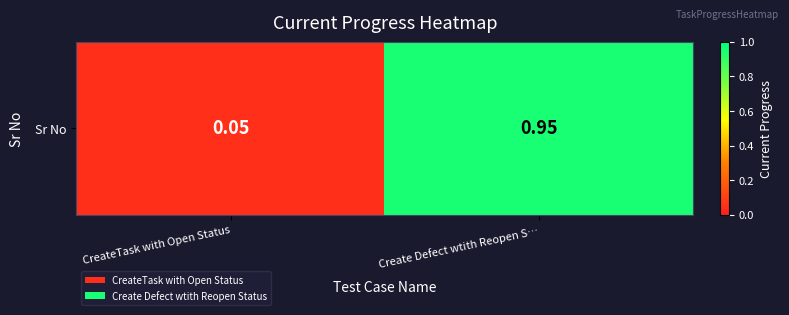

What is the smallest value displayed?

0.1